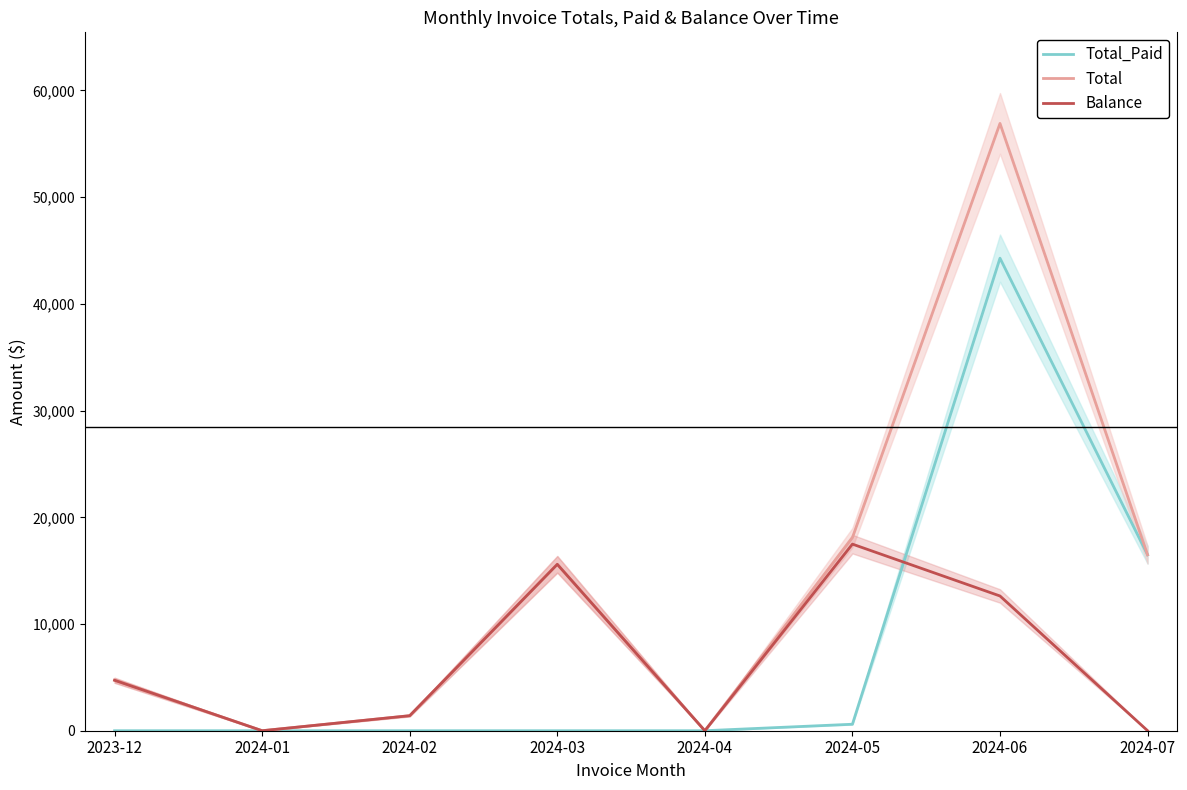

Is this an area chart (filled region under the line)?

No